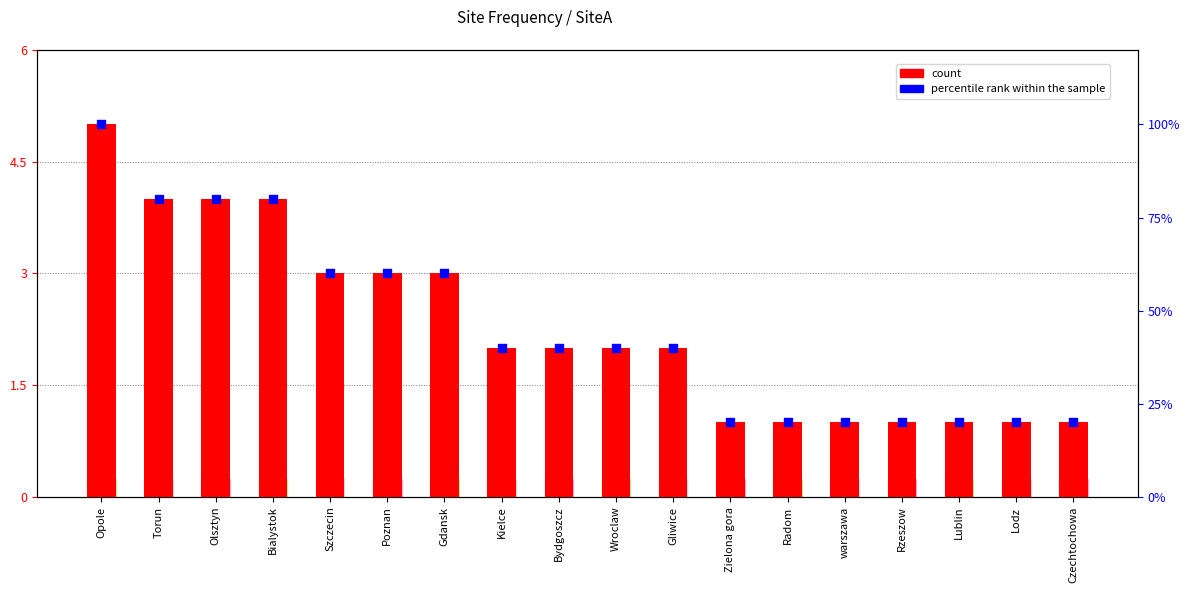

Which series has the widest spread of Y values?

percentile rank within the sample